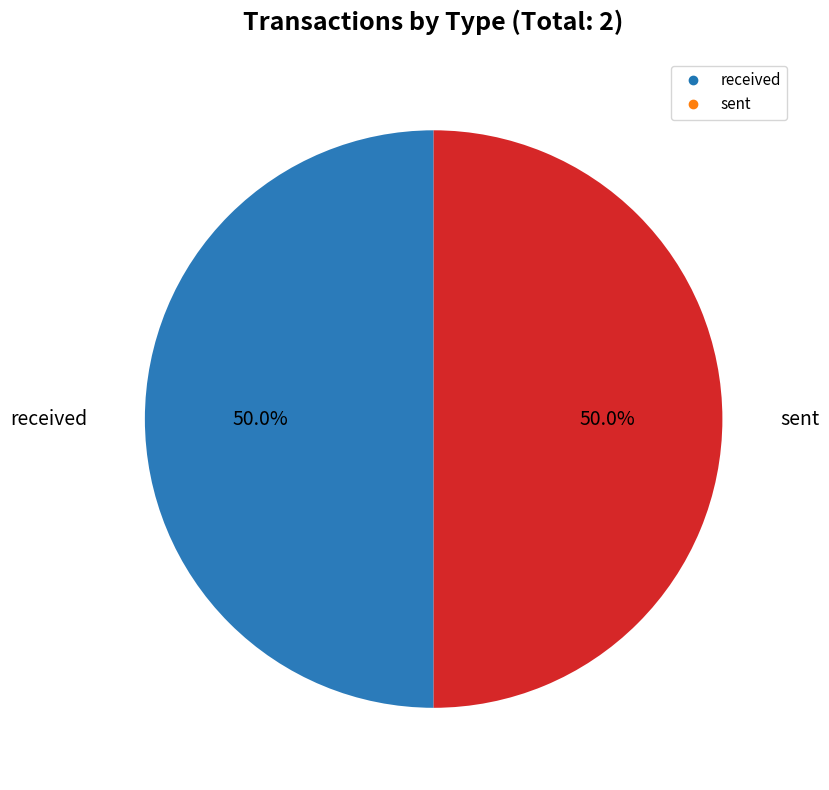

Combined, what portion of the pie is sent and received?

100.0%